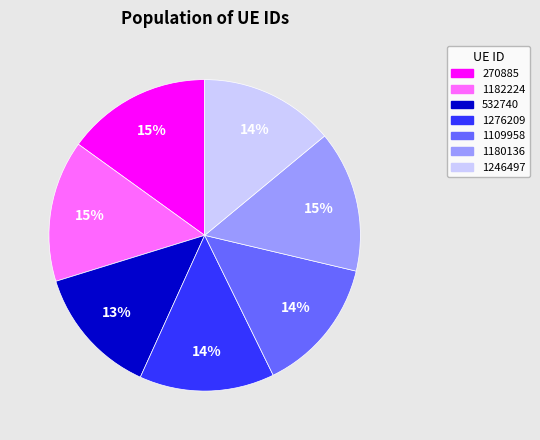

Is there a majority slice in this chart?

No